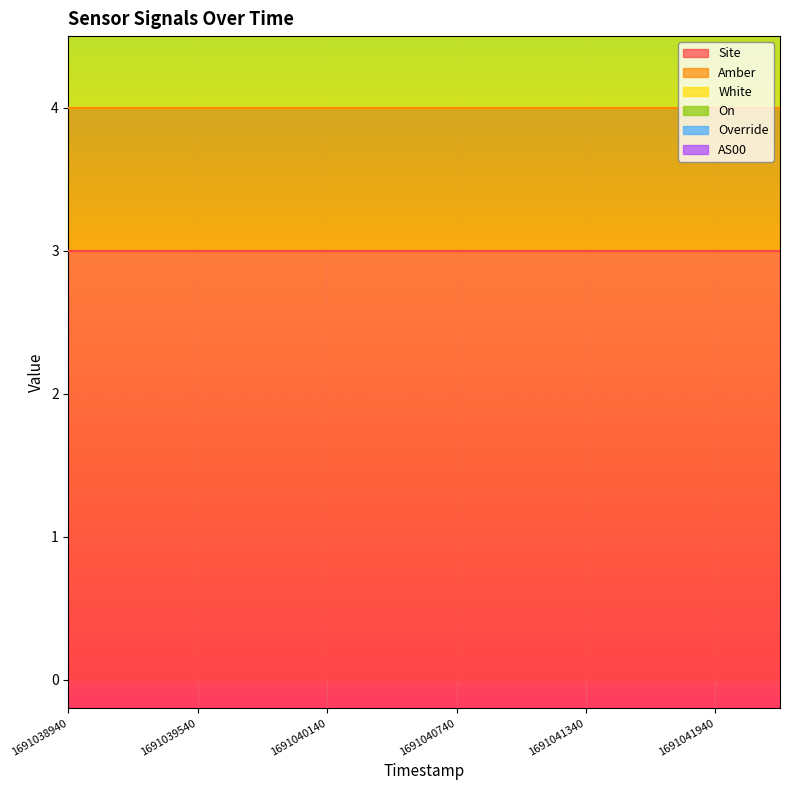

Is the value of Amber at 1691039240 greater than the value of Override at 1691040740?

Yes